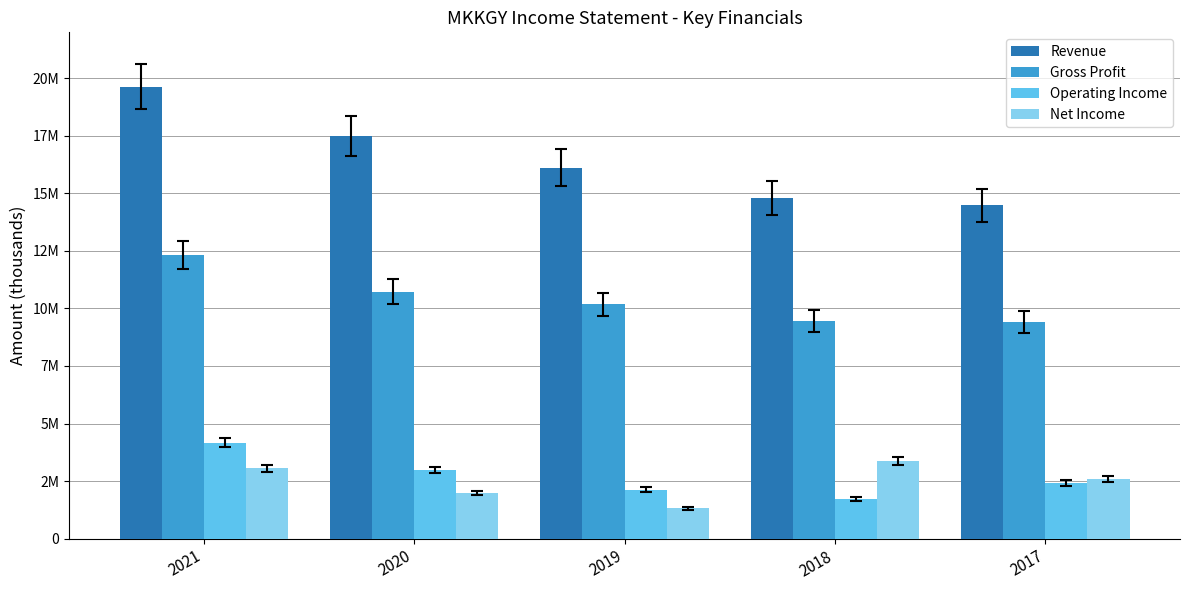

Where does the Revenue series first go above 16110000?

2021